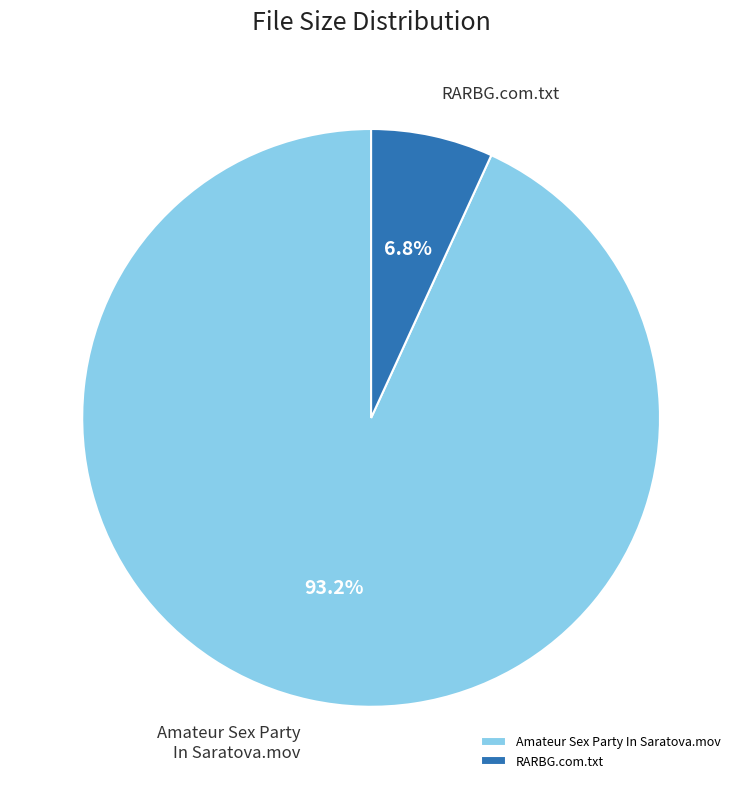

Count the number of slices in the pie.

2